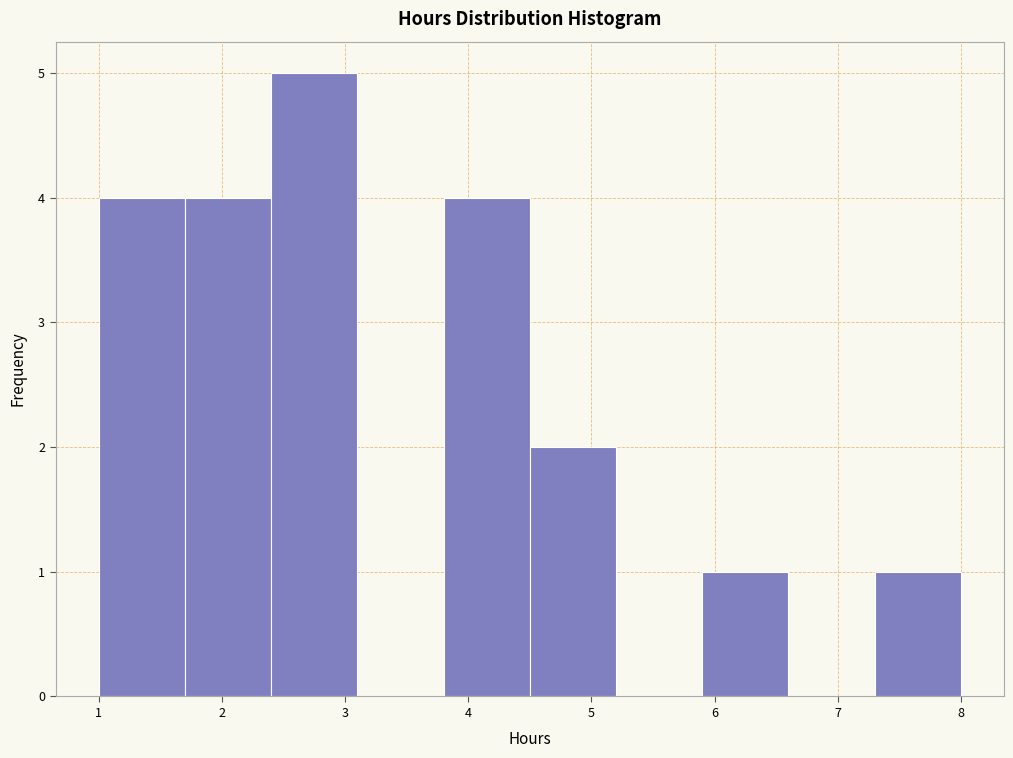

Reading left to right, transcribe this chart: for each bar, give the range it covers on the x-axis and its height. The values are not printed on the chart, so give them approximately, as read against the axis.

1.0 to 1.7: 4
1.7 to 2.4: 4
2.4 to 3.1: 5
3.1 to 3.8: 0
3.8 to 4.5: 4
4.5 to 5.2: 2
5.2 to 5.9: 0
5.9 to 6.6: 1
6.6 to 7.3: 0
7.3 to 8.0: 1